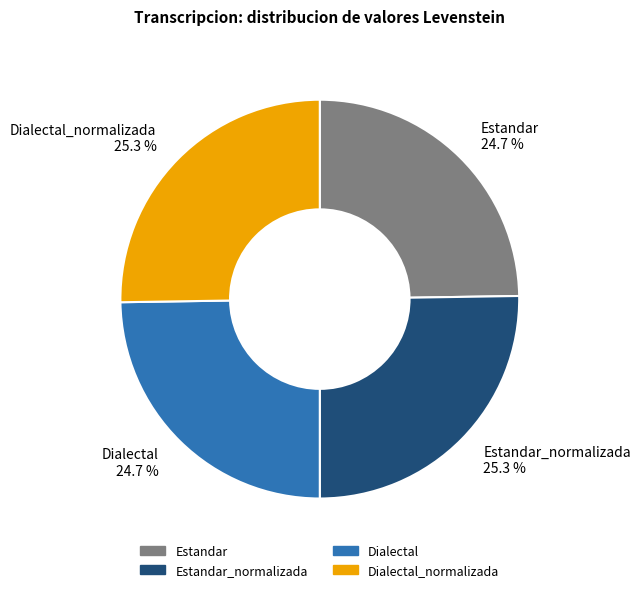

How many segments does this pie chart have?

4